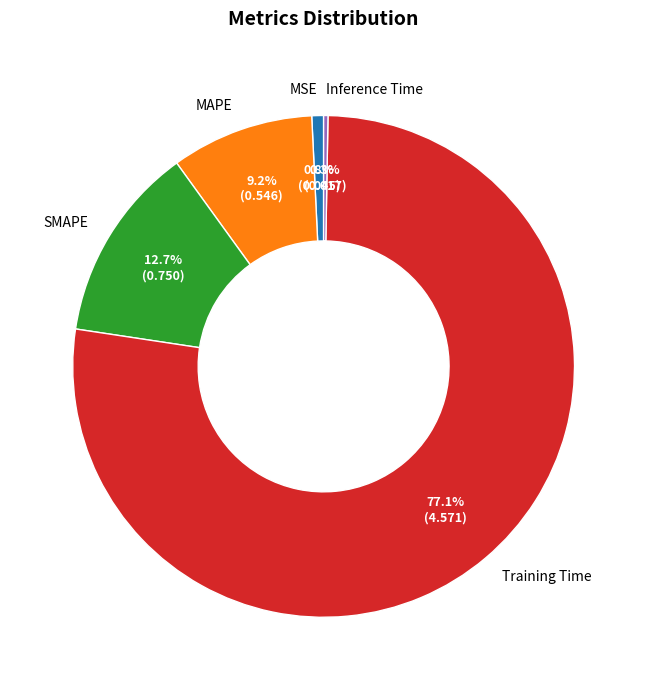

Is it true that SMAPE is 28% of the pie?

False